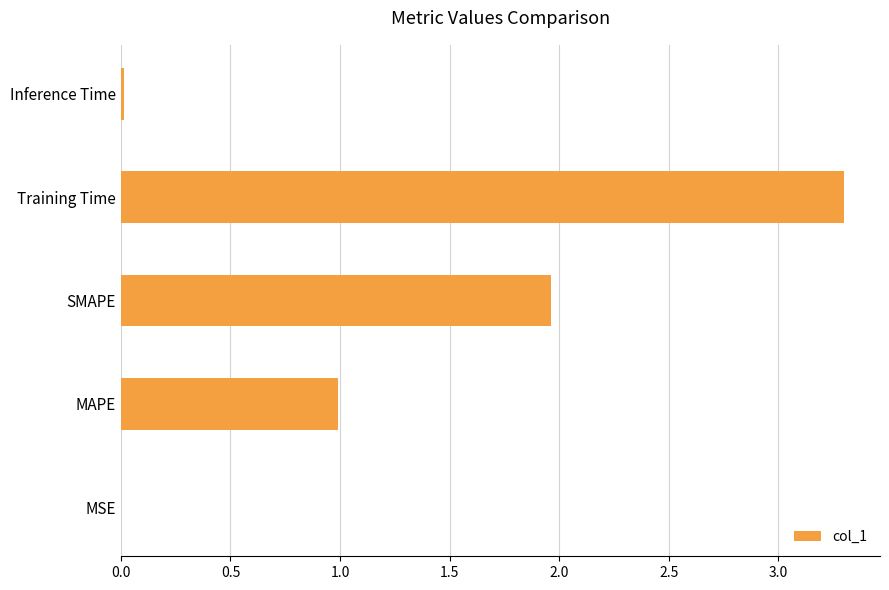

What is the sum of all values?

6.3